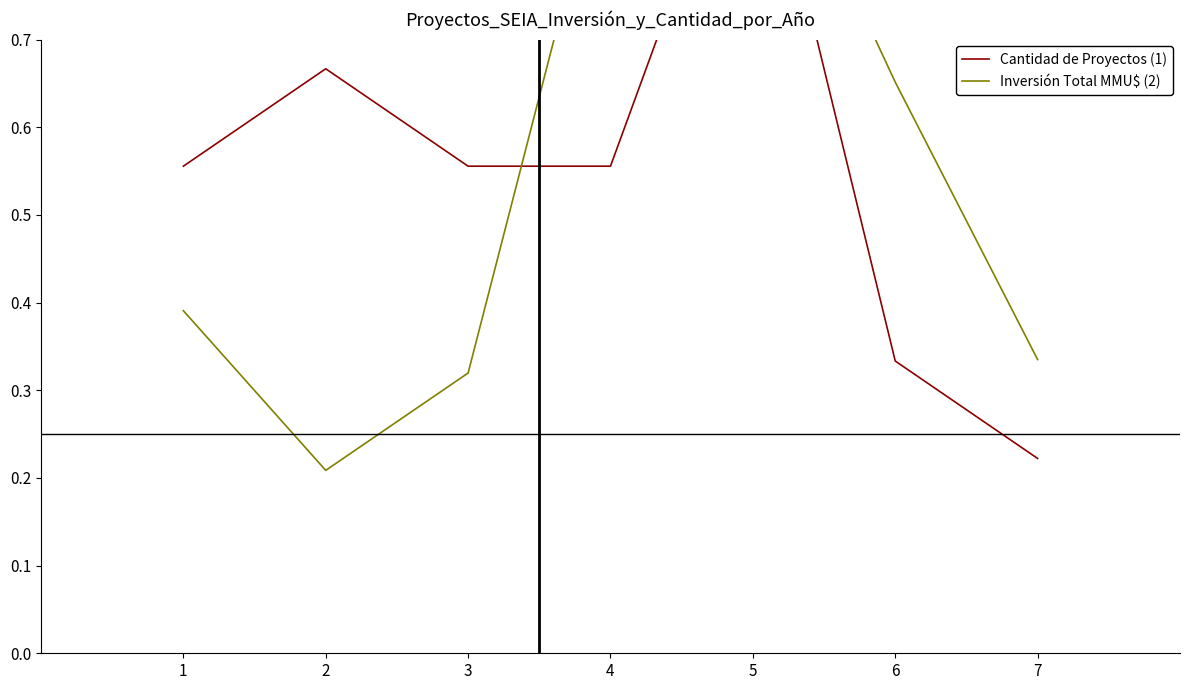

What is the sum of the Cantidad de Proyectos (1) values at 6 and 1?

0.9